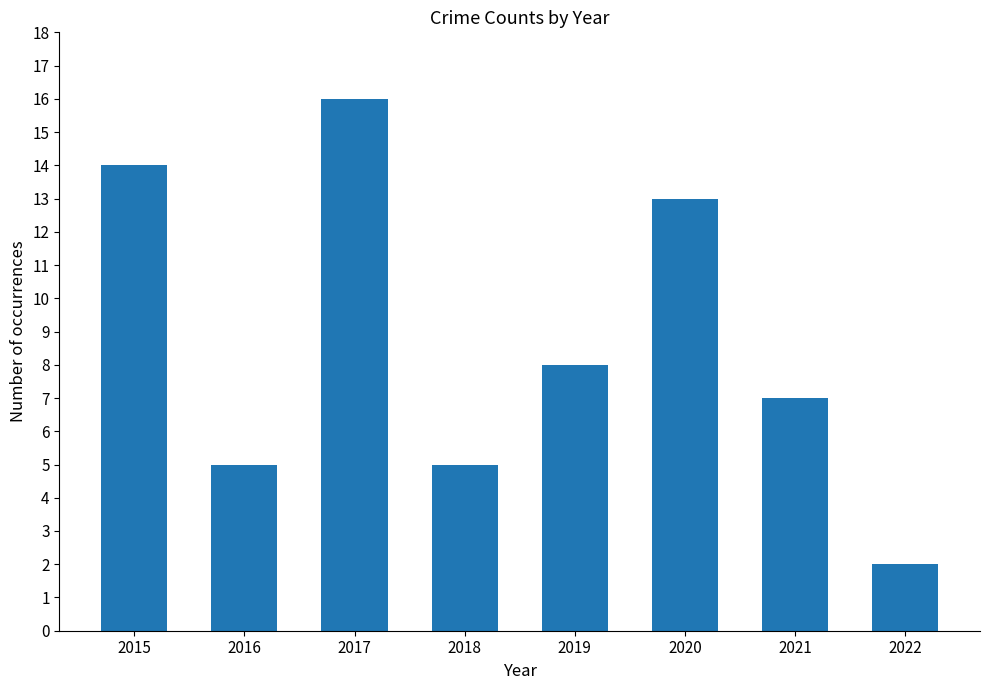

Where does the data first go above 8?

2015